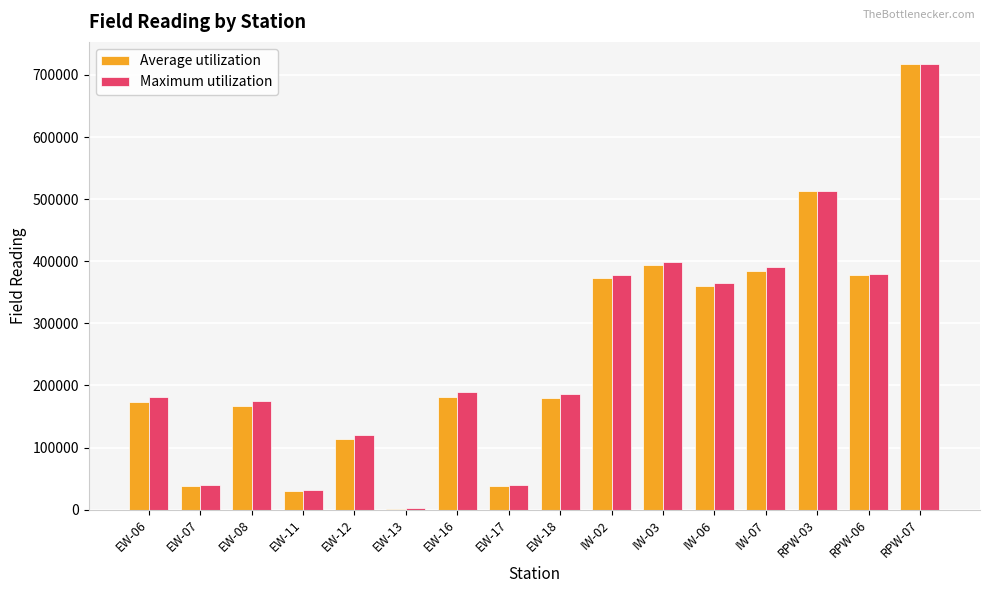

What is the sum of all Average utilization values?

4039993